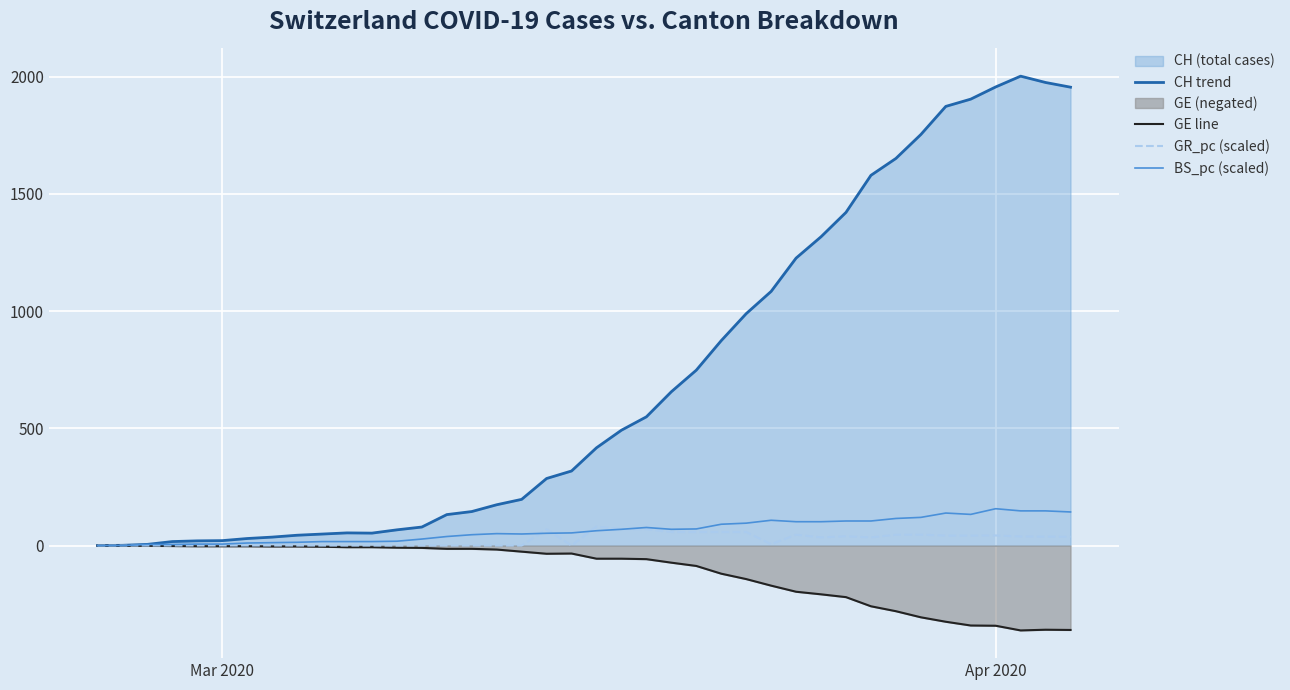

What is the maximum value for BS_pc (scaled)?

157.1